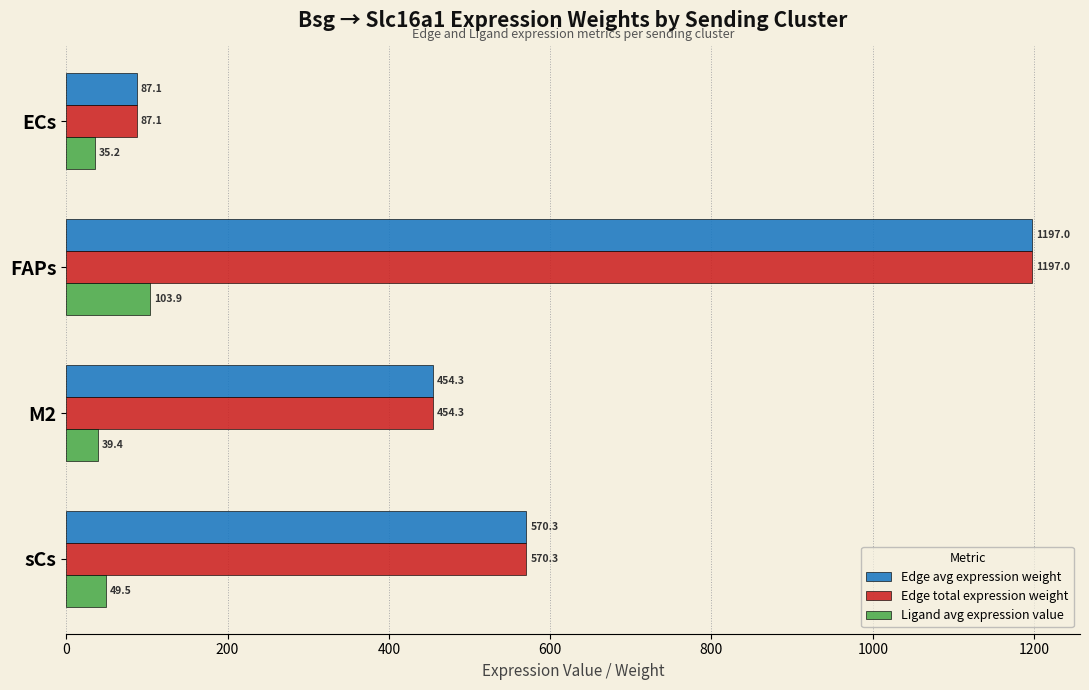

How many values in the Edge total expression weight series are below 570?

2